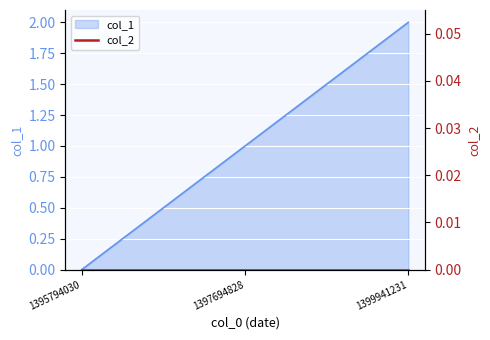

Reading left to right, transcribe all the data shown in this chart.

1395794030=0	1397694828=1	1399941231=2